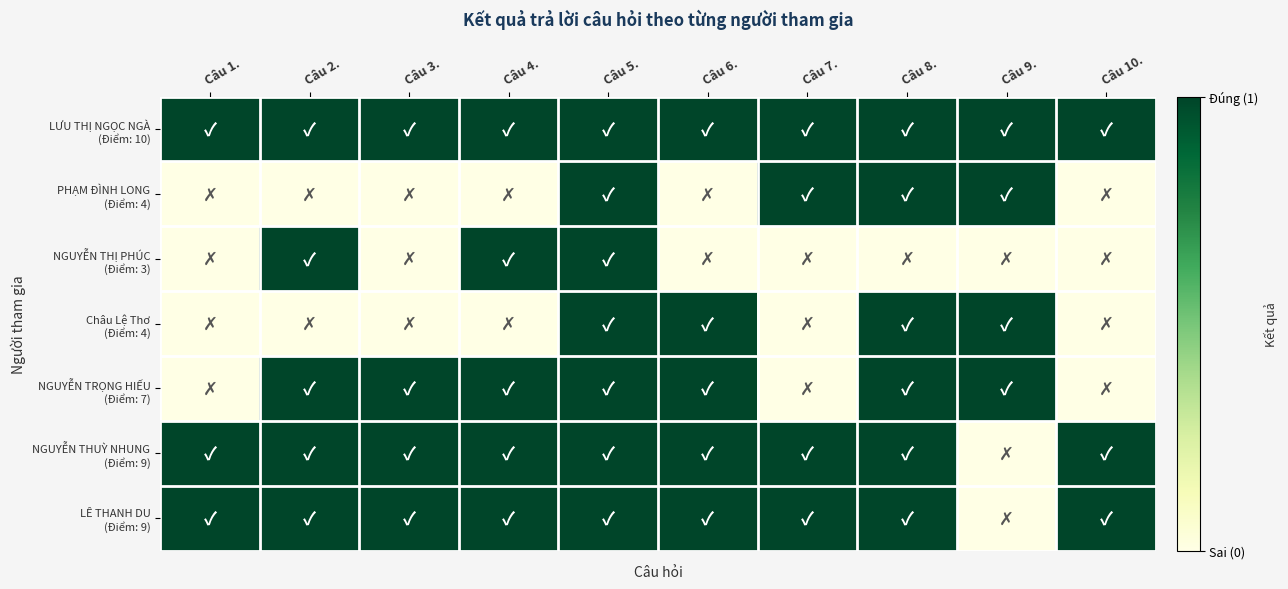

How many series are shown in this chart?

7